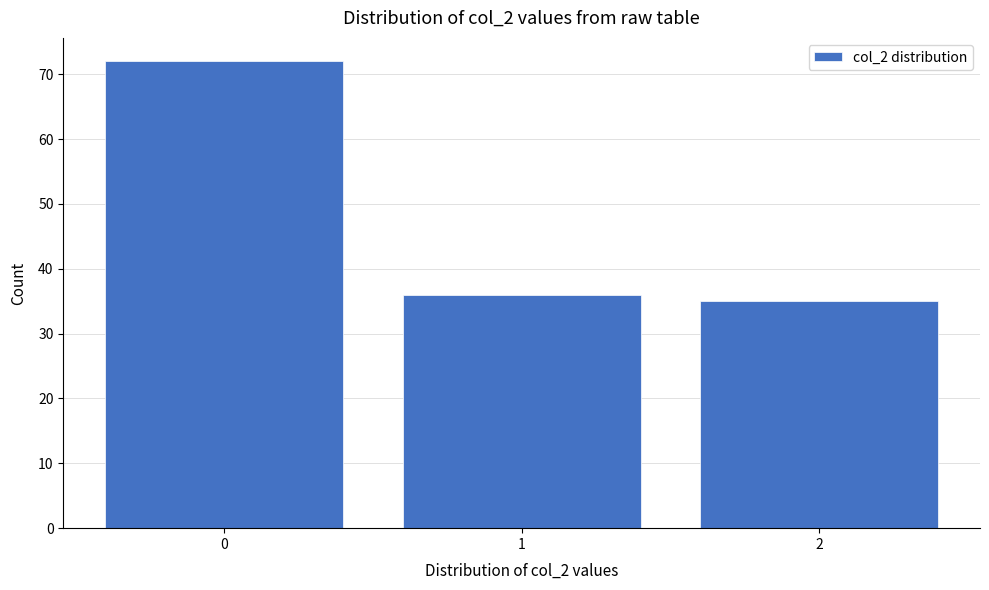

Reading left to right, list all the values displayed in this chart.

0=72	1=36	2=35